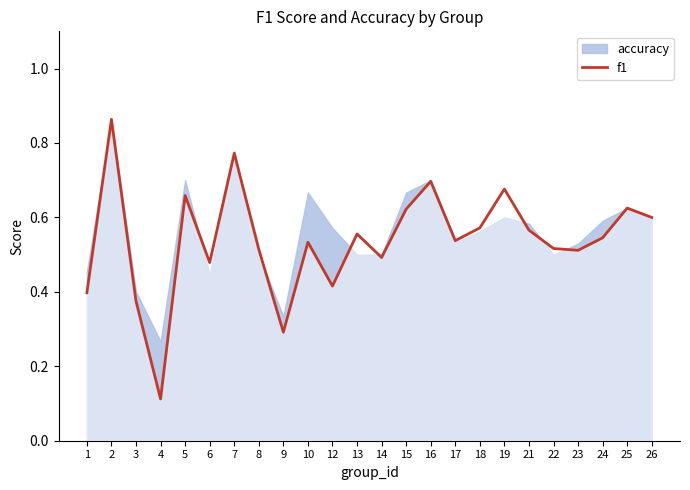

The f1 series shows 1.3 at 7. True or false?

False